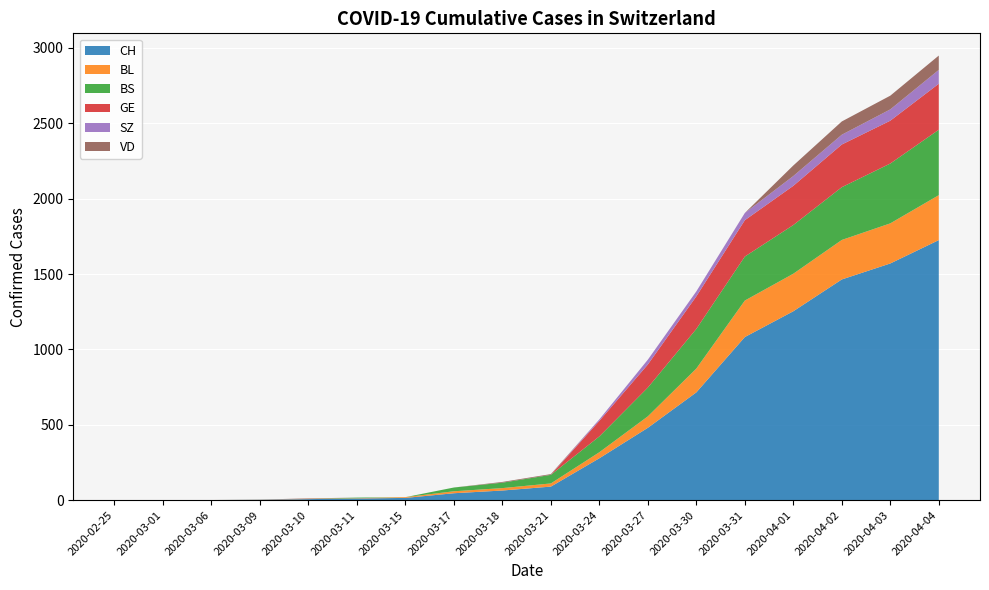

Reading left to right, what are all the values shown in this chart?

CH: 0	0	1	3	7	11	15	46	64	90	278	480	715	1082	1253	1464	1570	1725
BL: 0	0	0	1	2	2	5	13	16	21	40	76	158	242	249	262	266	298
BS: 0	0	0	0	0	4	0	25	36	57	105	191	263	292	323	350	397	434
GE: 0	0	0	0	0	0	0	0	0	0	103	153	216	241	260	283	284	305
SZ: 0	0	0	0	0	0	0	0	0	0	10	32	33	48	65	65	75	92
VD: 0	0	0	0	3	0	0	0	5	5	0	0	0	0	70	88	91	95